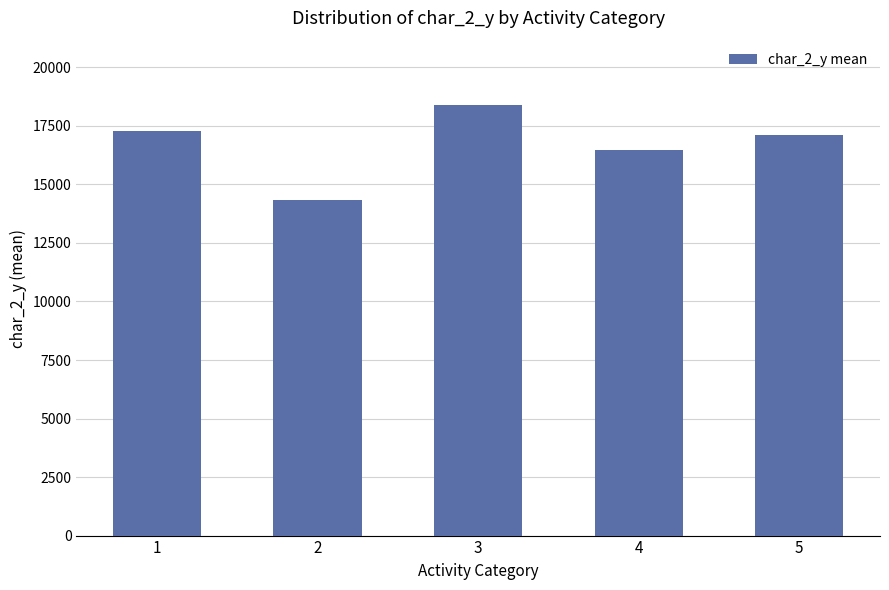

Between 4 and 3, which is larger?

3